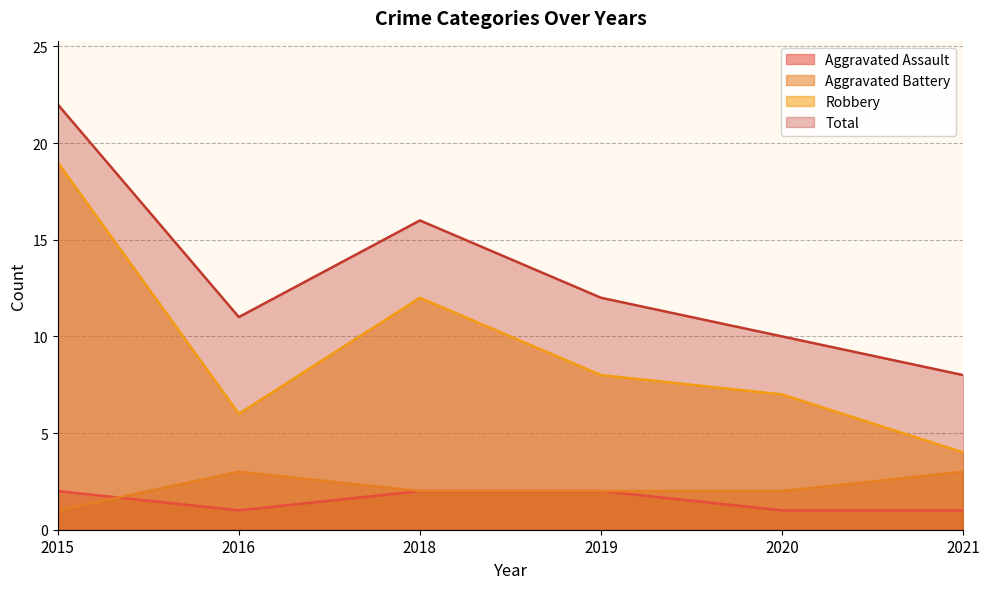

True or false: Robbery and Aggravated Battery intersect in this chart.

False